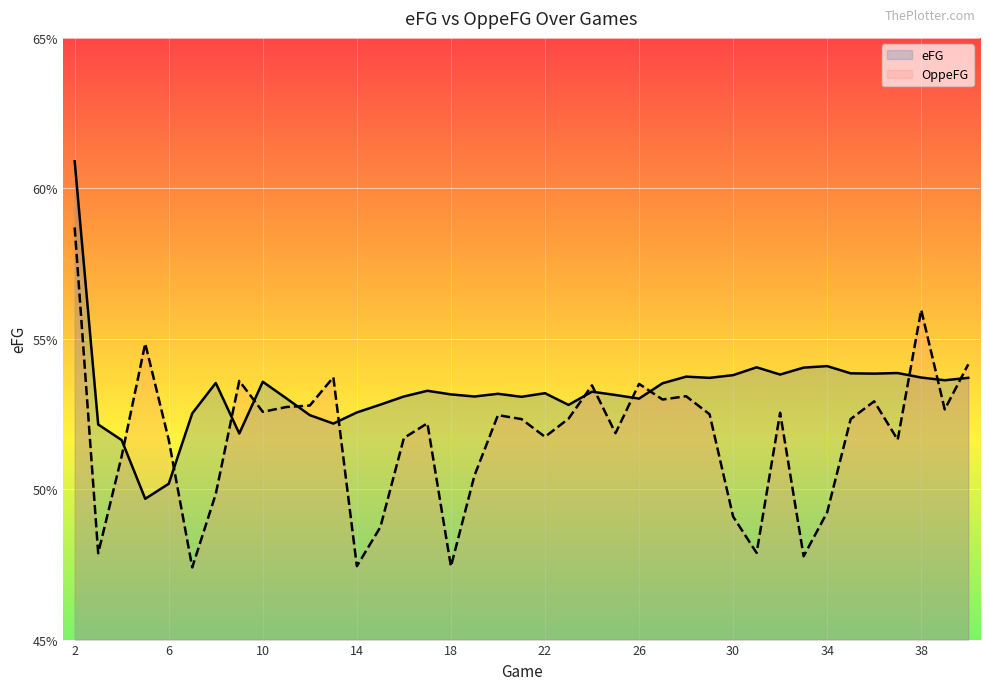

What is the sum of all OppeFG values?

20.2